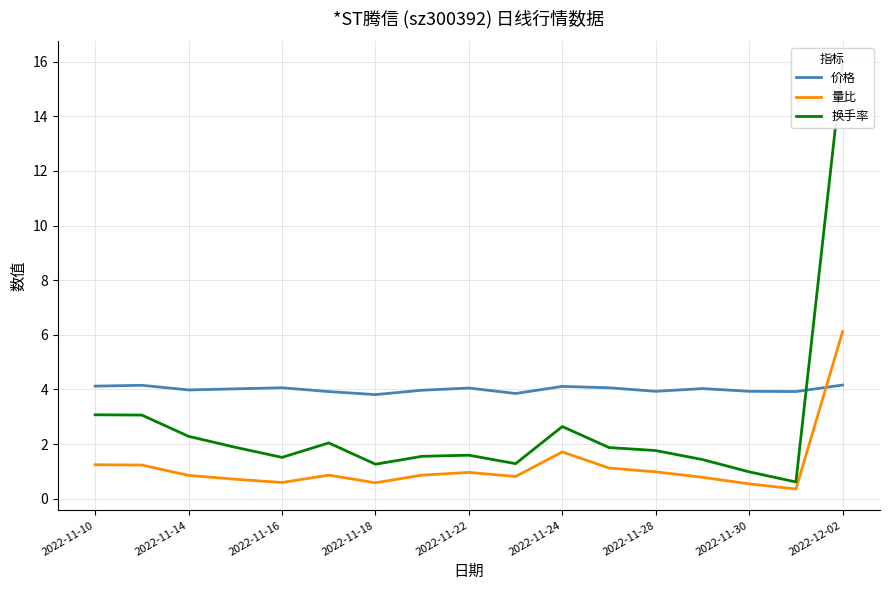

At how many categories does at least one series exceed 0?

17